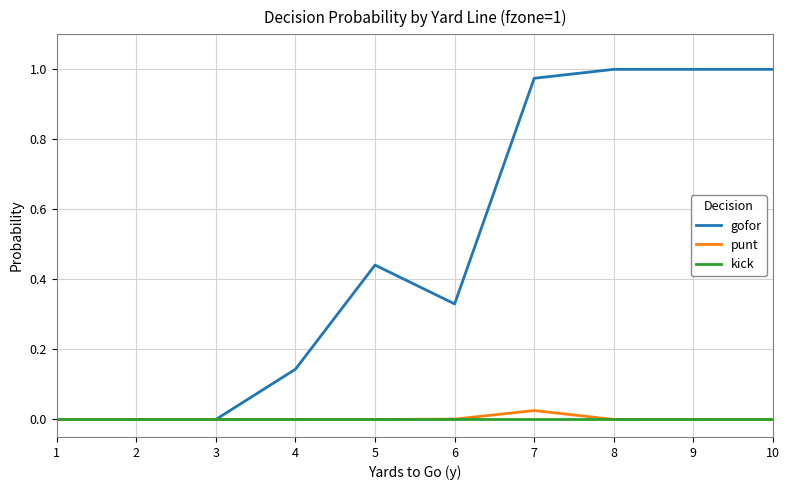

True or false: kick has a value of 0.0 at 2.

True